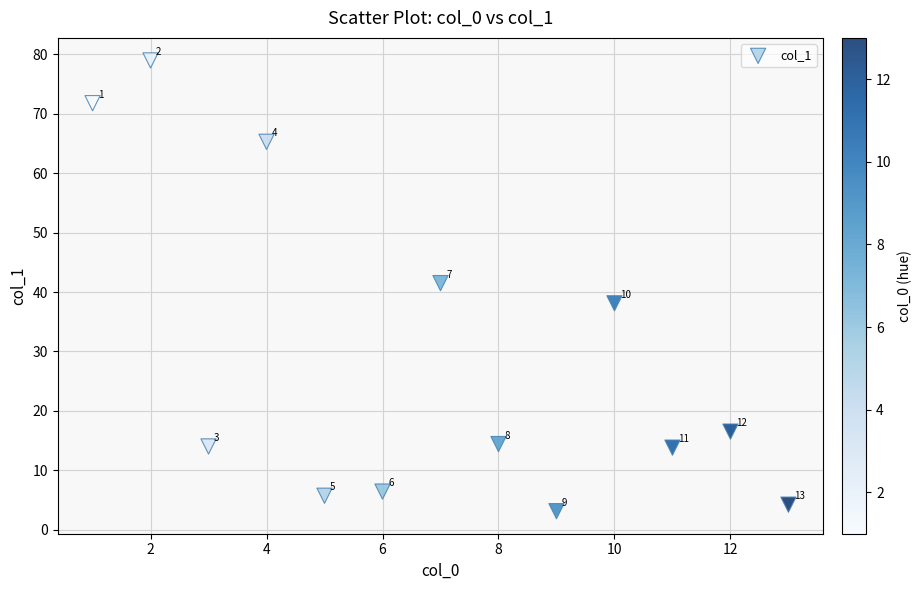

What Y value in the scatter plot is closest to 41?

41.5